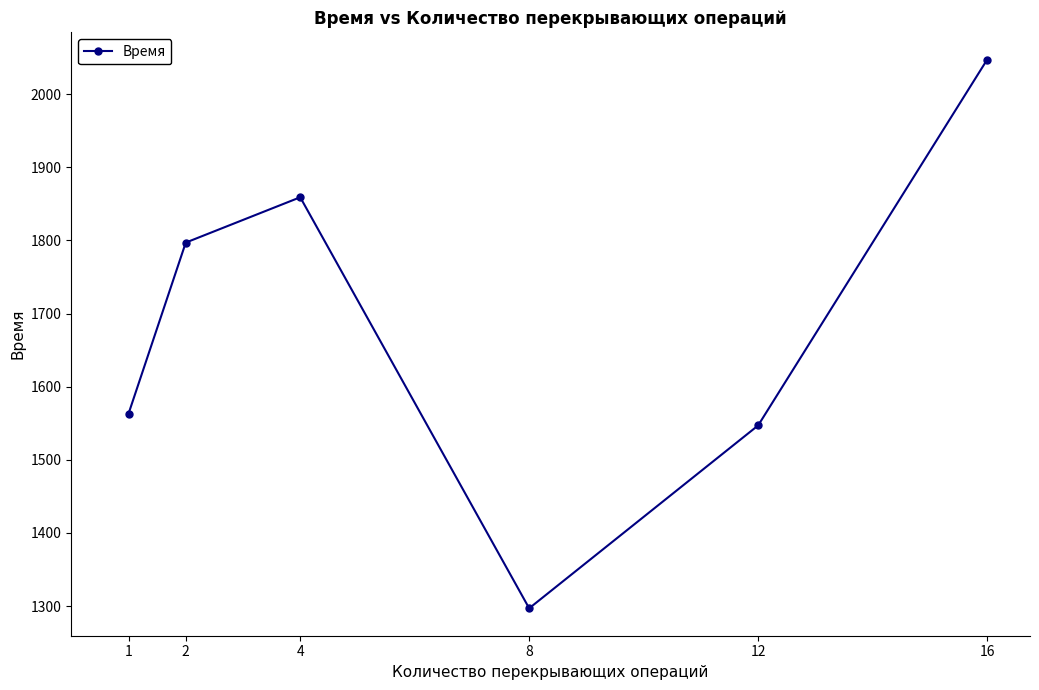

The value at 4 is 979. True or false?

False